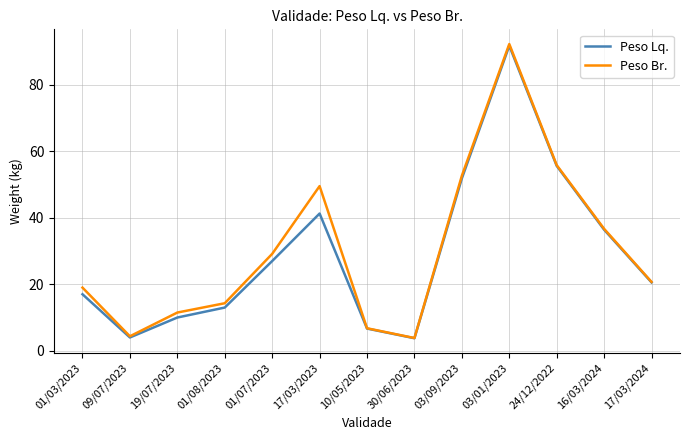

What is the average value of the Peso Lq. series?

29.2